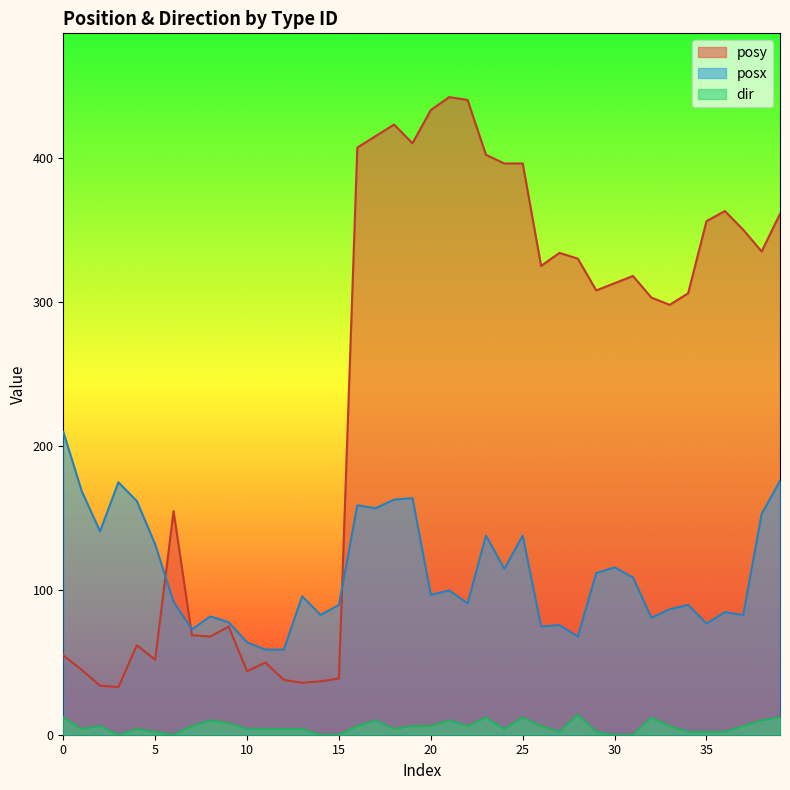

Does the chart display data point markers on the line(s)?

No